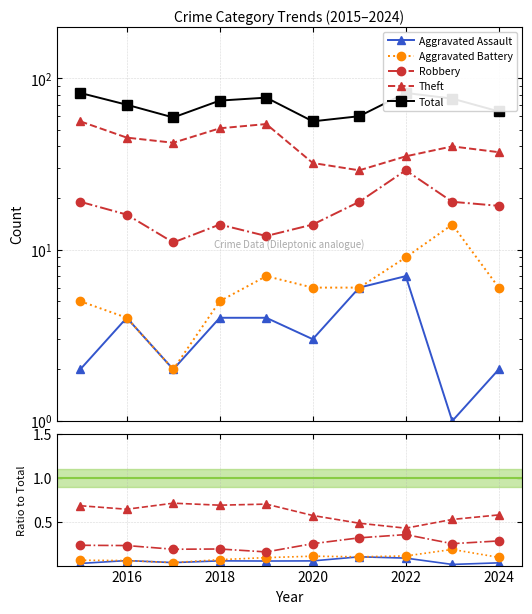

What are all the series names shown in the legend?

Aggravated Assault, Aggravated Battery, Robbery, Theft, Total